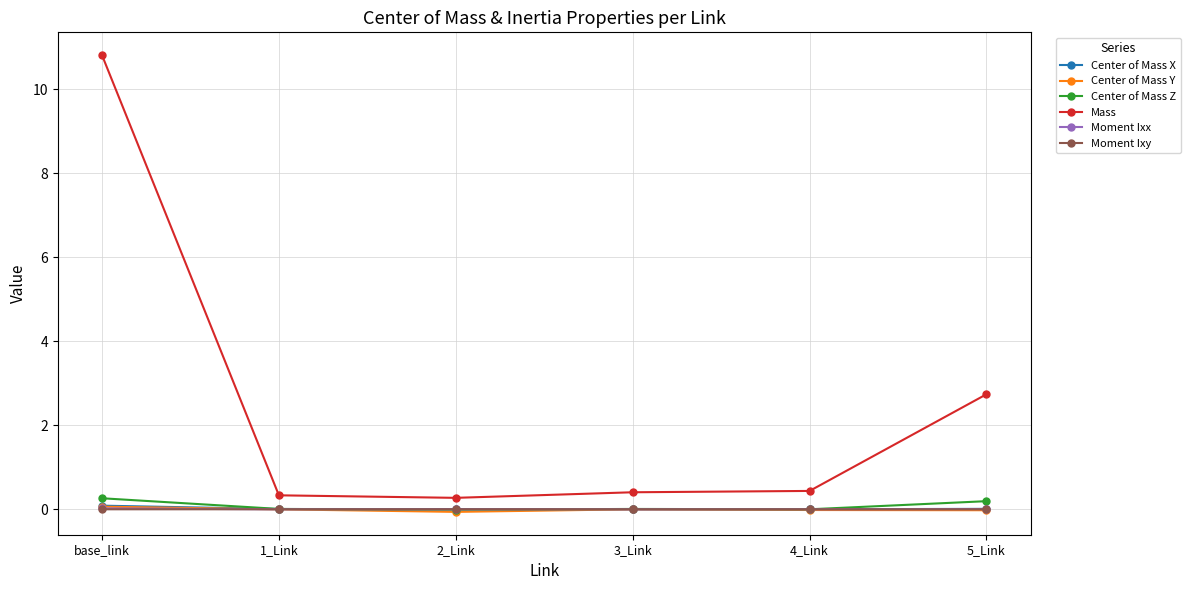

Which label corresponds to the largest value in the chart?

base_link